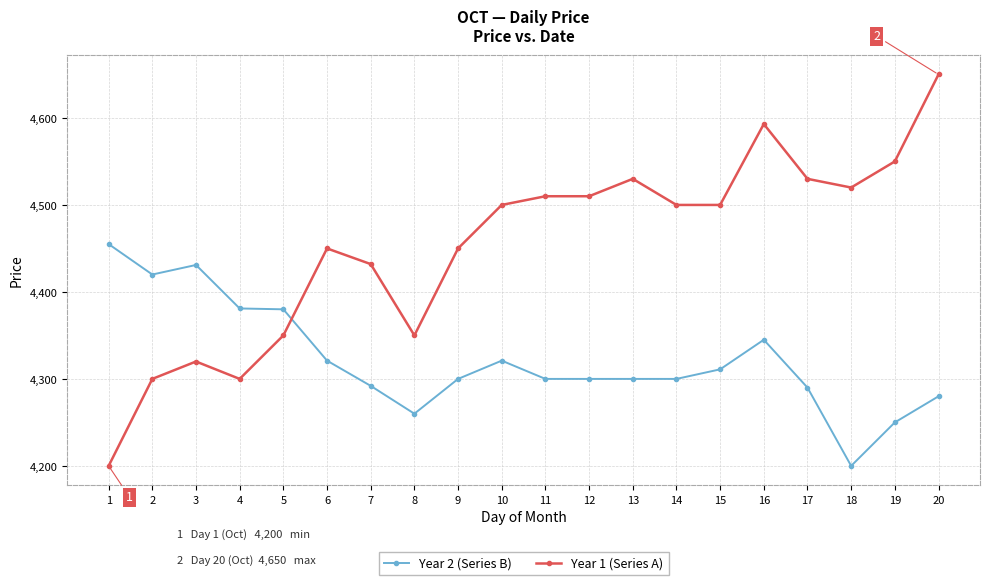

Is it true that Year 1 (Series A) equals 6734 at 5?

False